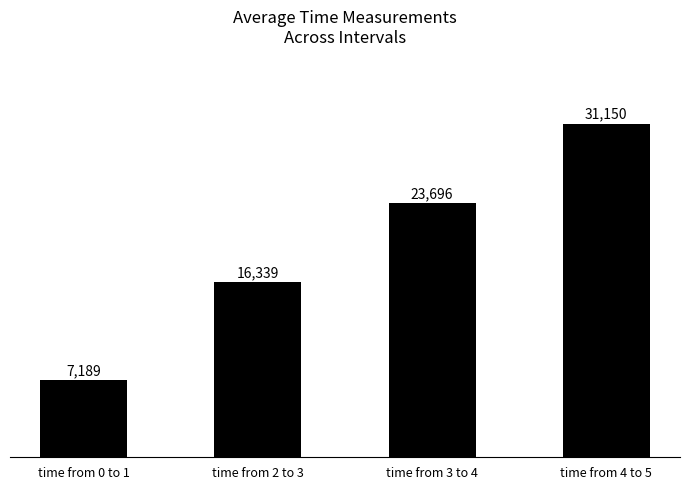

What position from the right is time from 2 to 3?

3